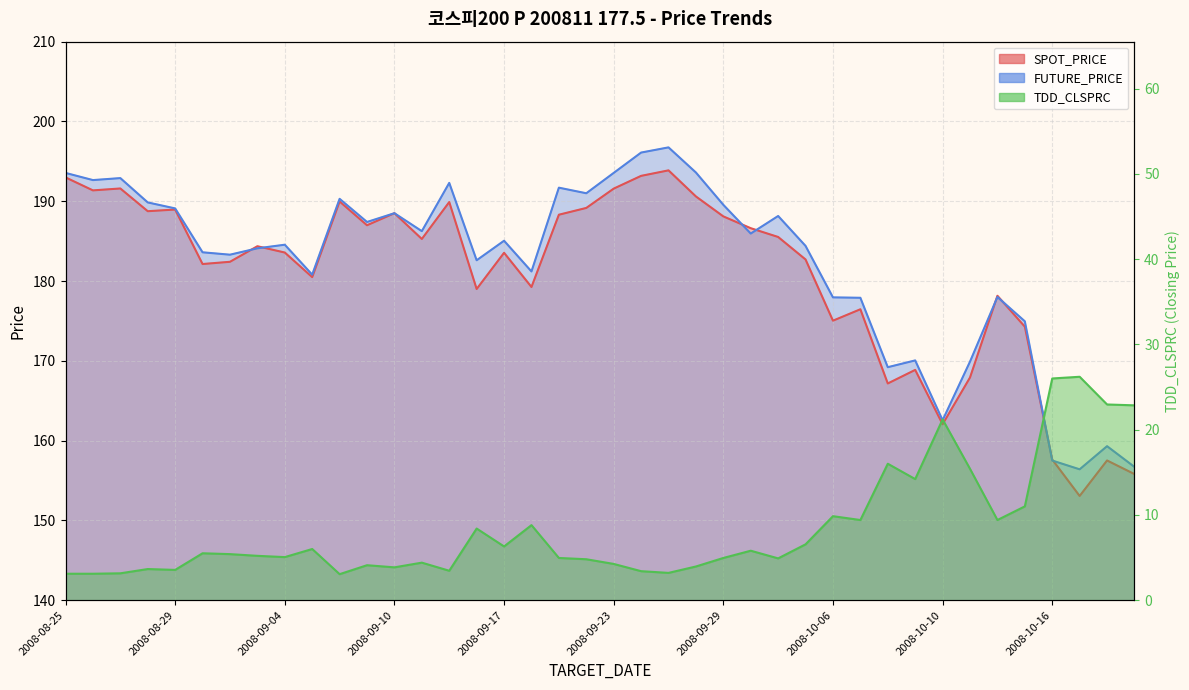

At which category is the sum across all series the highest?

2008-09-25